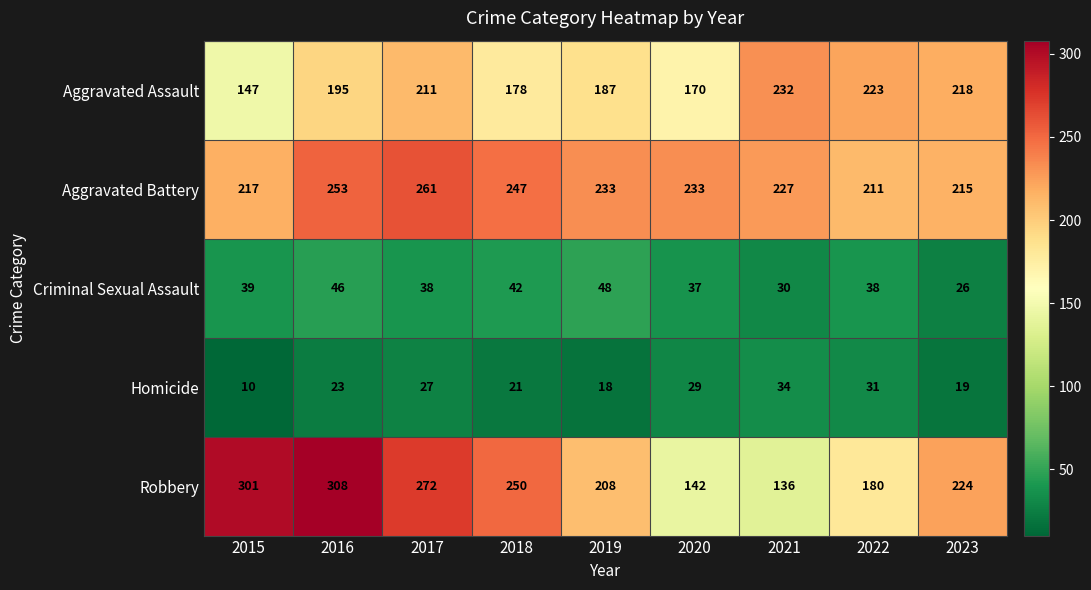

At which category is the sum across all series the highest?

2016